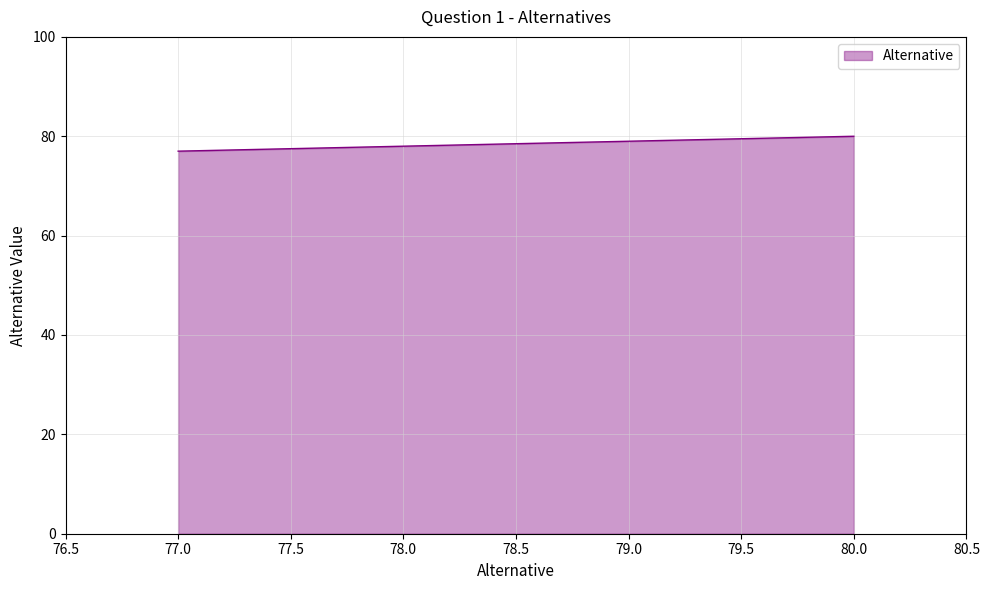

Reading left to right, list all the values displayed in this chart.

77	78	79	80